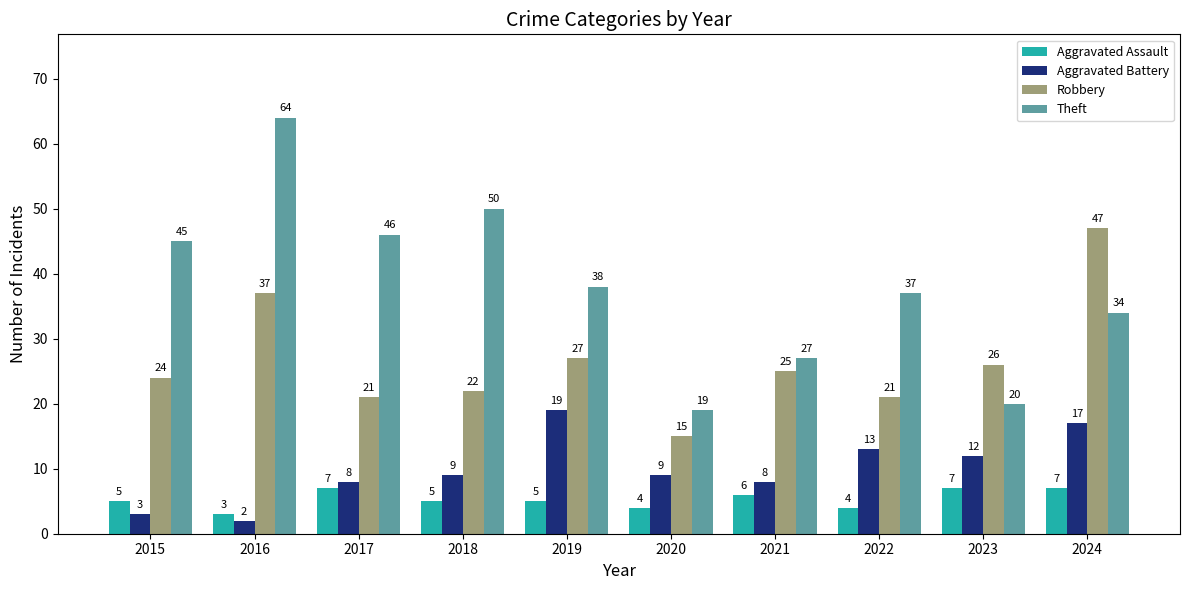

What is the total value across all series at 2015?

77